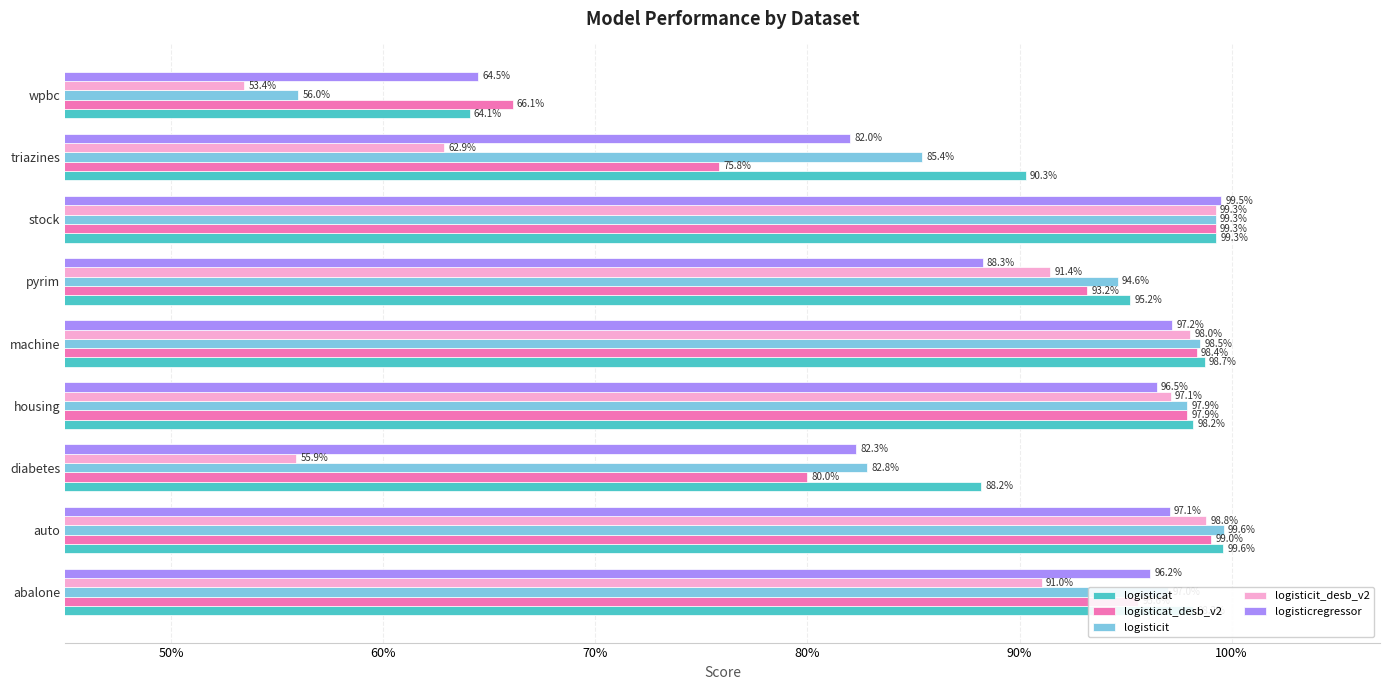

What is the minimum value shown in the chart?

0.5